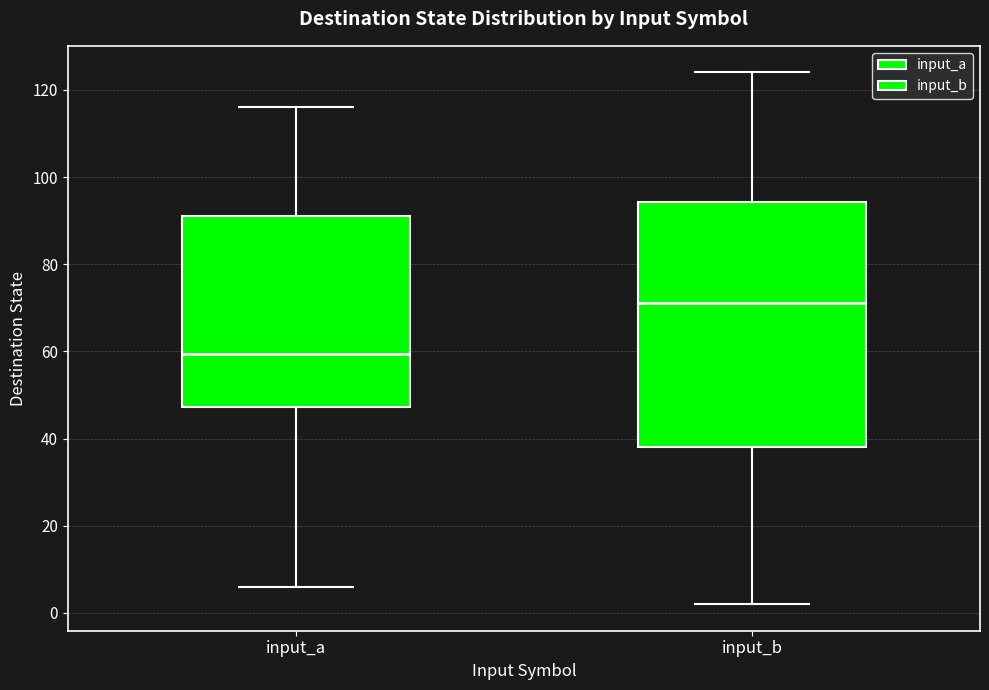

Which box's median line is the lowest?

input_a